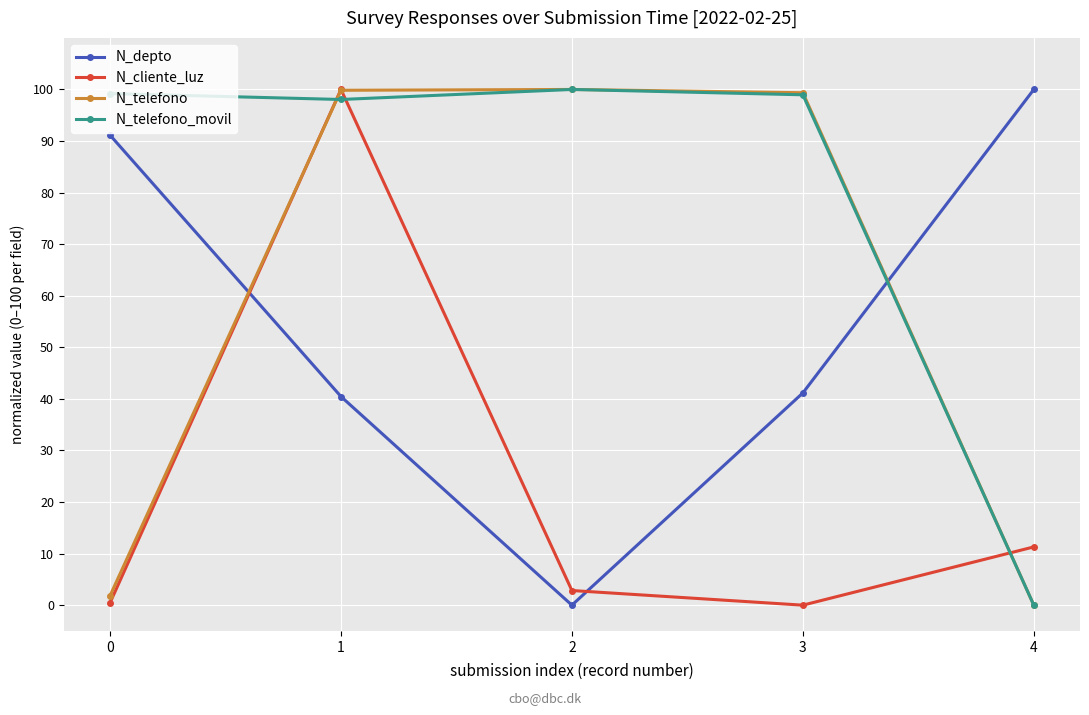

What is the highest value of the N_telefono_movil series?

100.0